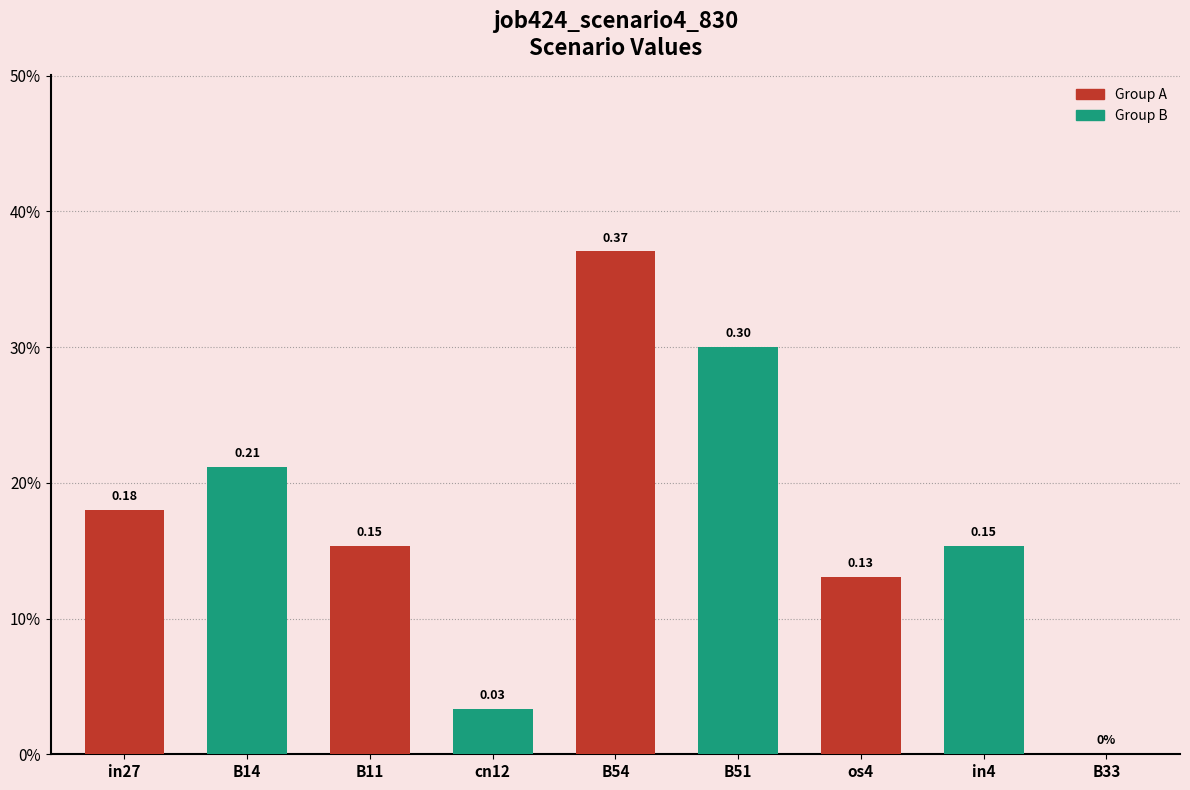

Reading left to right, extract all data points from this chart.

0.2	0.2	0.2	0.0	0.4	0.3	0.1	0.2	0.0